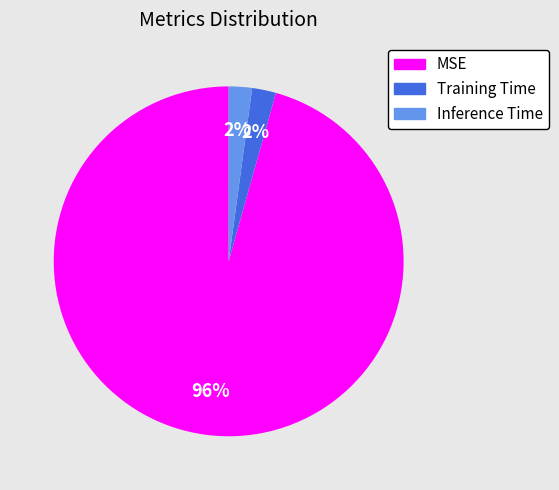

Is the sum of MSE and Inference Time greater than half?

Yes